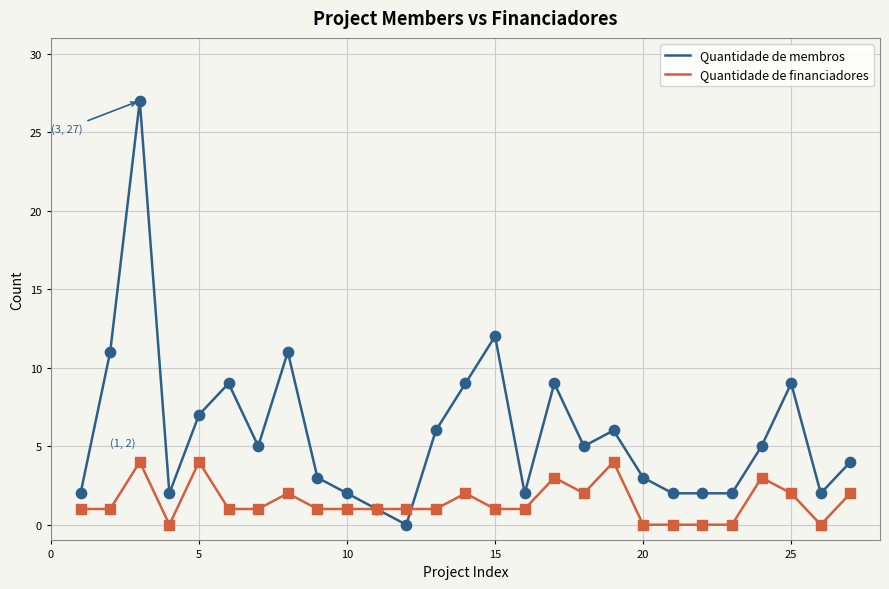

Which series has the largest total across all categories?

Quantidade de membros